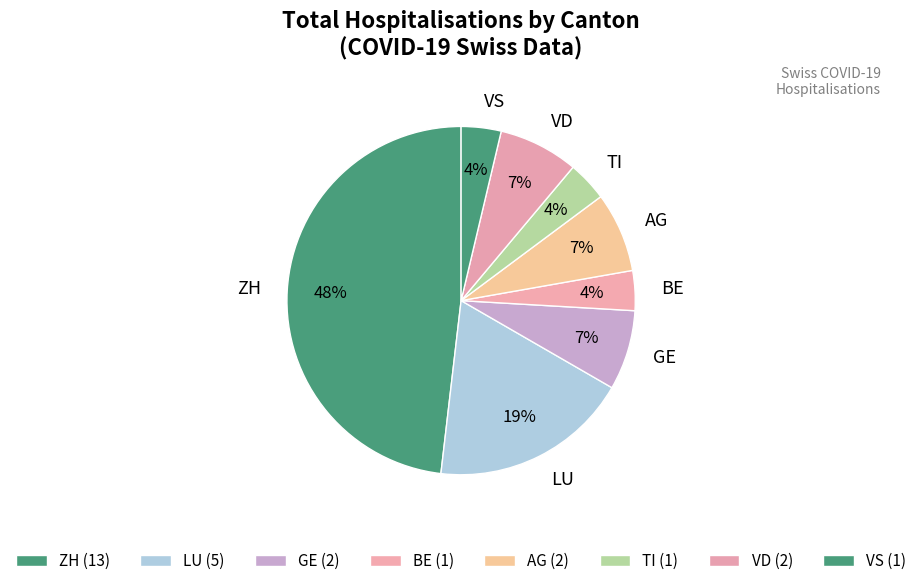

Is VS the majority of the pie?

No